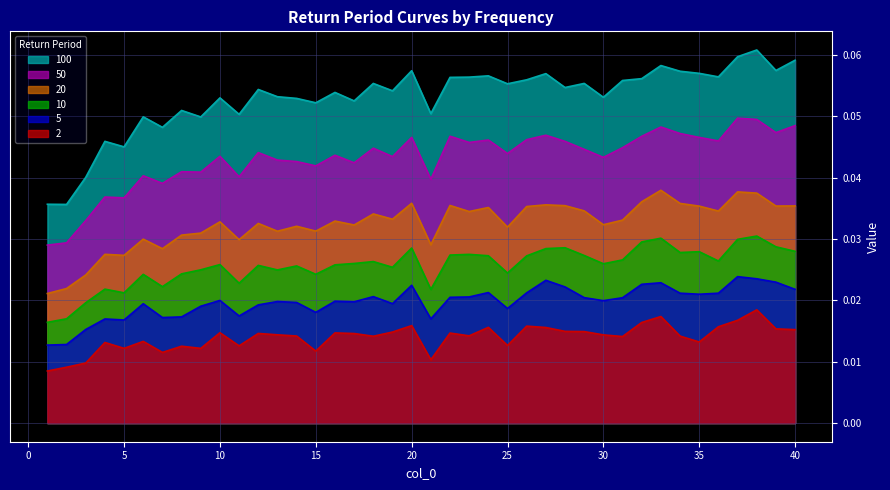

Where is the first local maximum for 20?

4